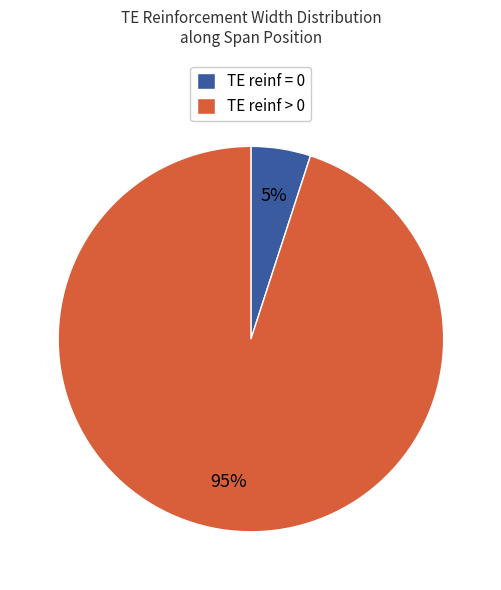

What is the ratio of the value at TE reinf > 0 to the value at TE reinf = 0?

19.0